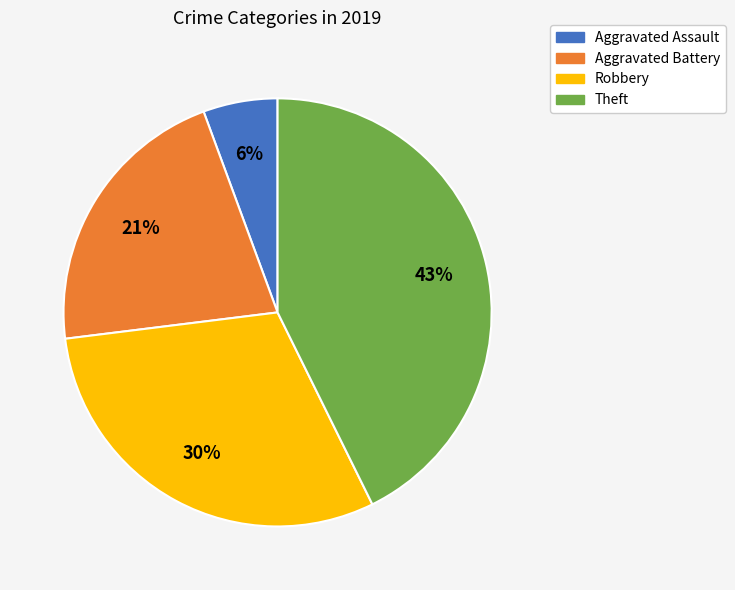

Is the sum of Theft and Aggravated Battery greater than half?

Yes